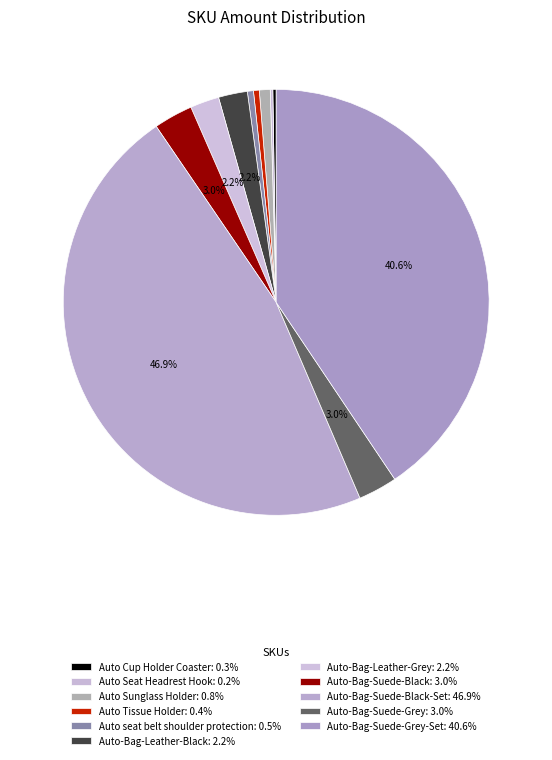

To the nearest percent, what is the average slice percentage?

9%